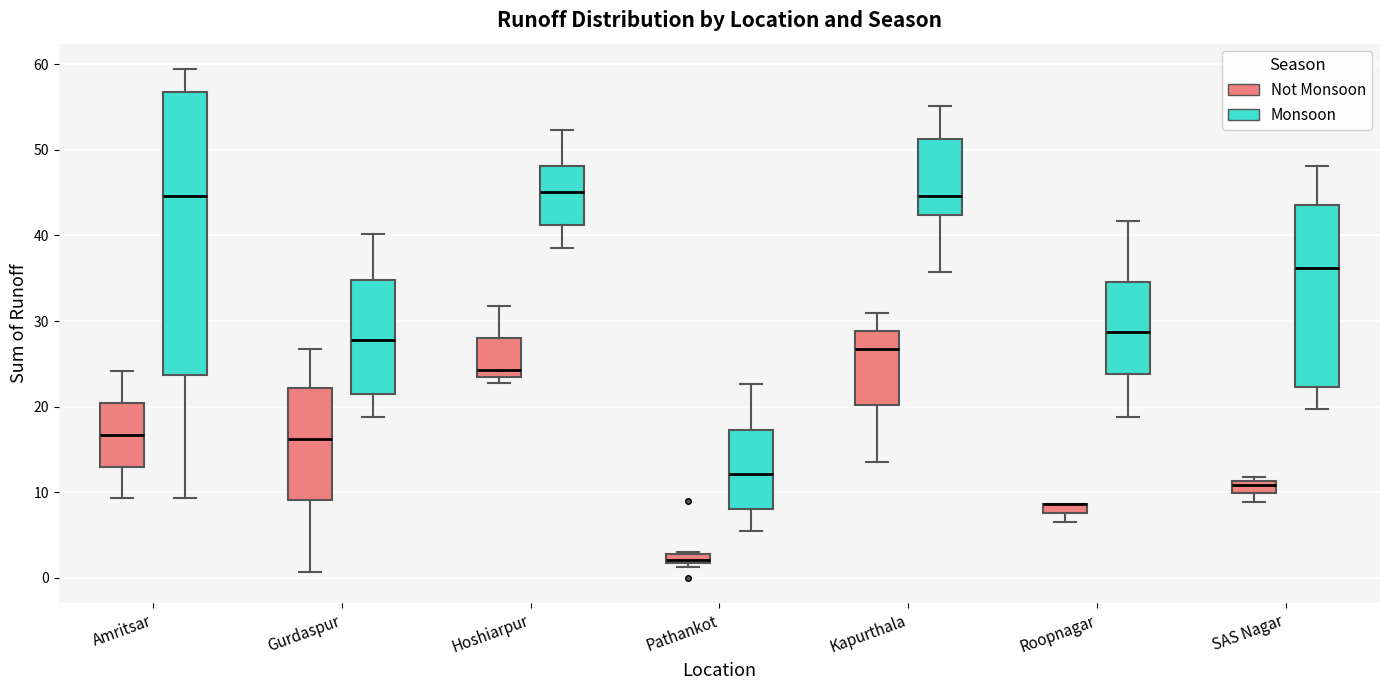

Where does the median line of the box for Amritsar (Not Monsoon) sit on the y-axis? The values are not printed on the chart, so give them approximately, as read against the axis.

17